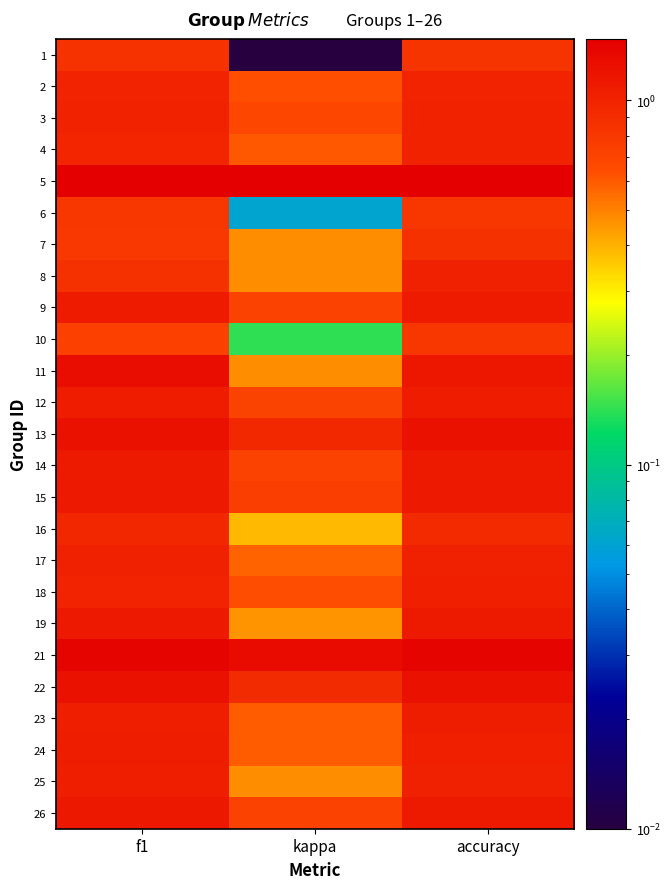

List the series in order of their peak value, highest first.

5, 21, 11, 13, 22, 26, 15, 19, 14, 9, 12, 23, 24, 25, 18, 17, 8, 4, 3, 2, 16, 7, 1, 6, 10